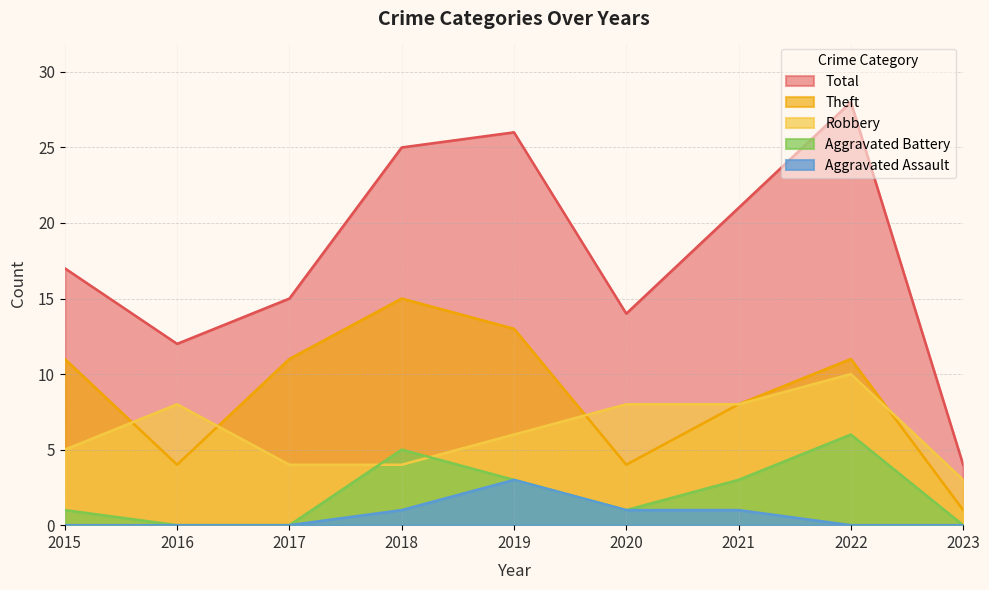

What are all the series names shown in the legend?

Total, Theft, Robbery, Aggravated Battery, Aggravated Assault